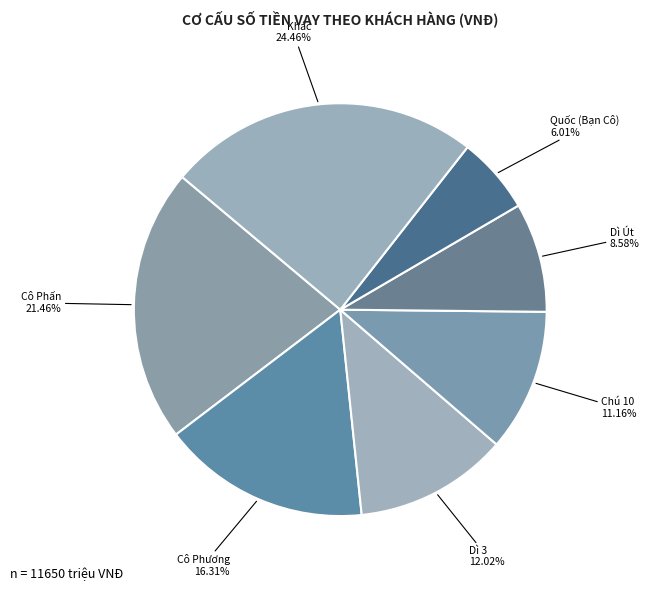

Do Dì 3 and Dì Út together represent more than half of the pie?

No